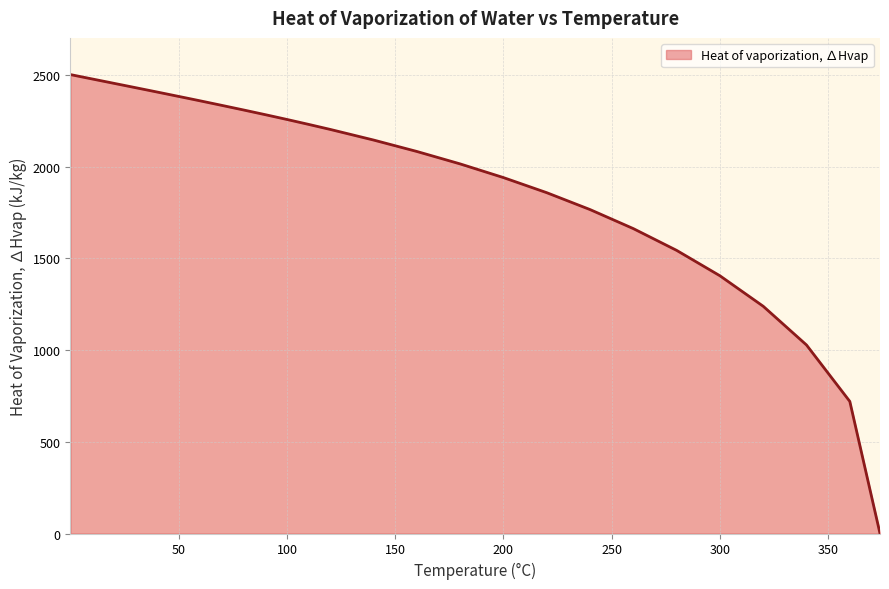

What is the greatest value displayed?

2500.9